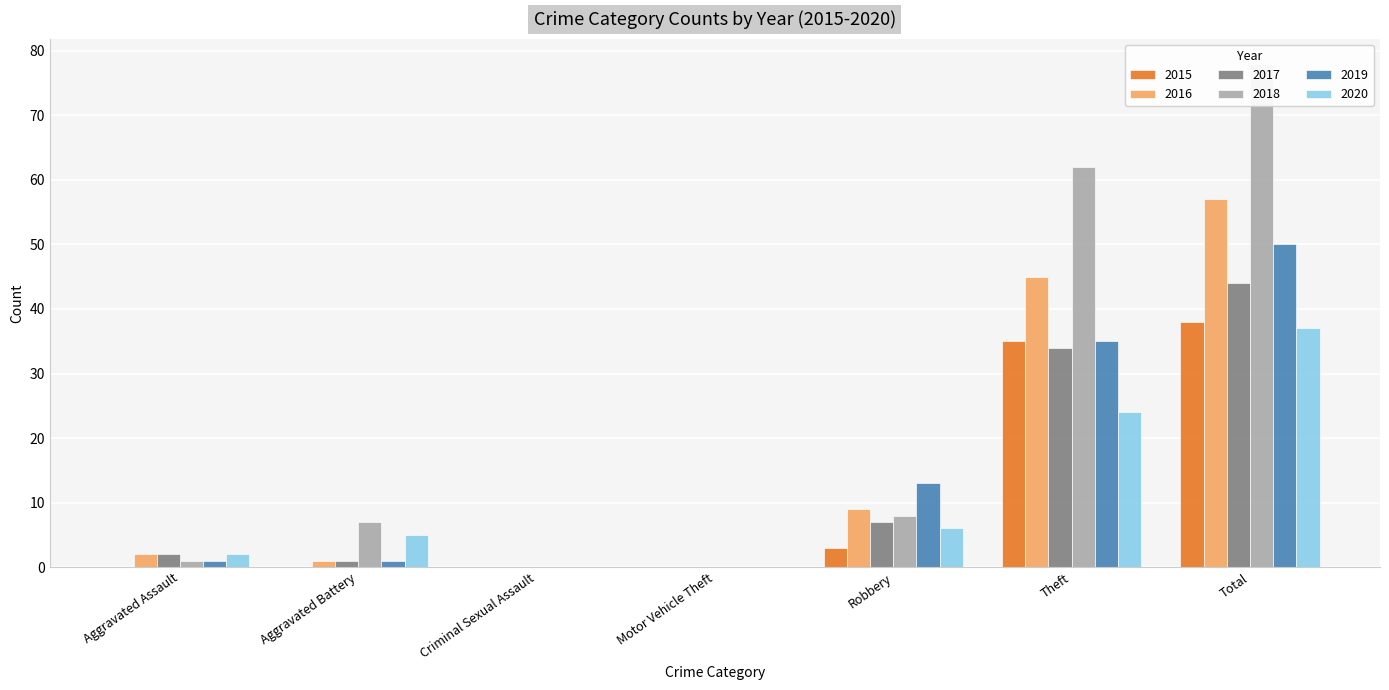

At Total, list the series in order from smallest to largest.

2020, 2015, 2017, 2019, 2016, 2018